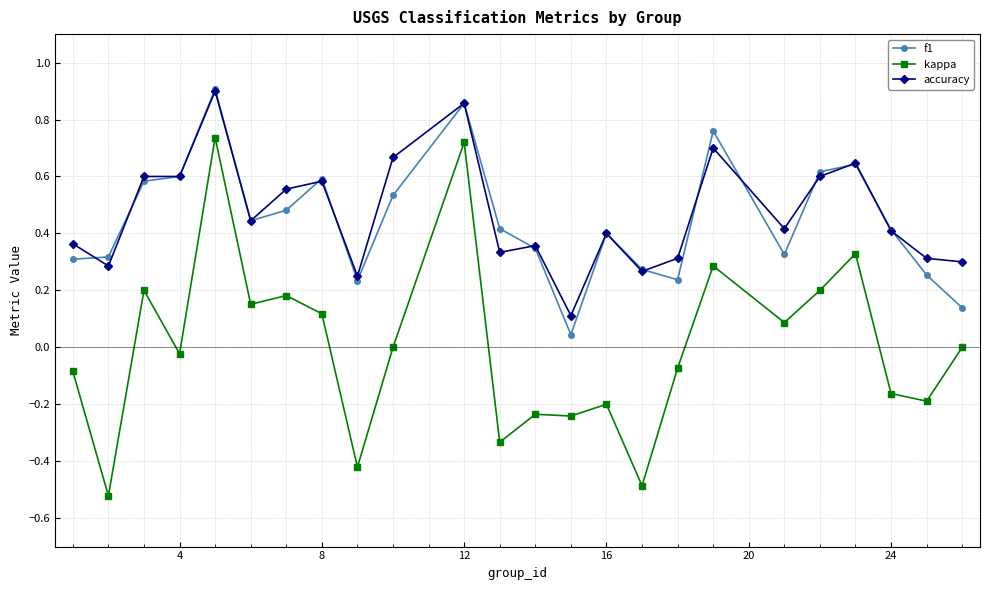

Does the chart display data point markers on the line(s)?

Yes